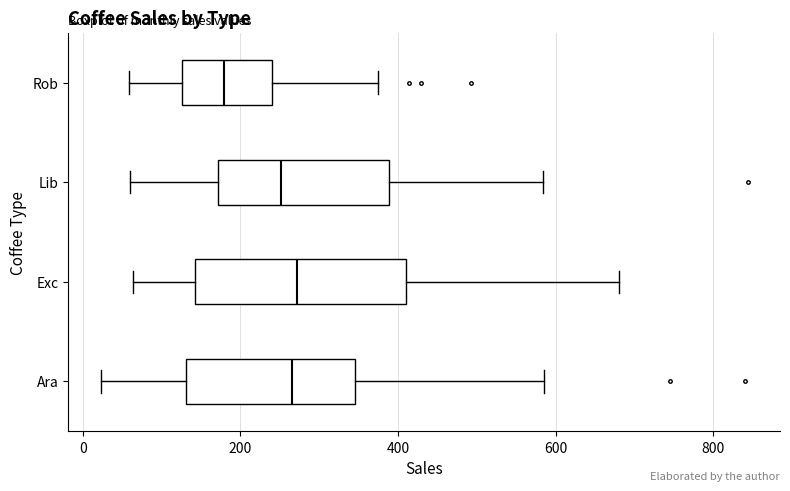

Which box is the widest, from its left edge to its right edge?

Exc